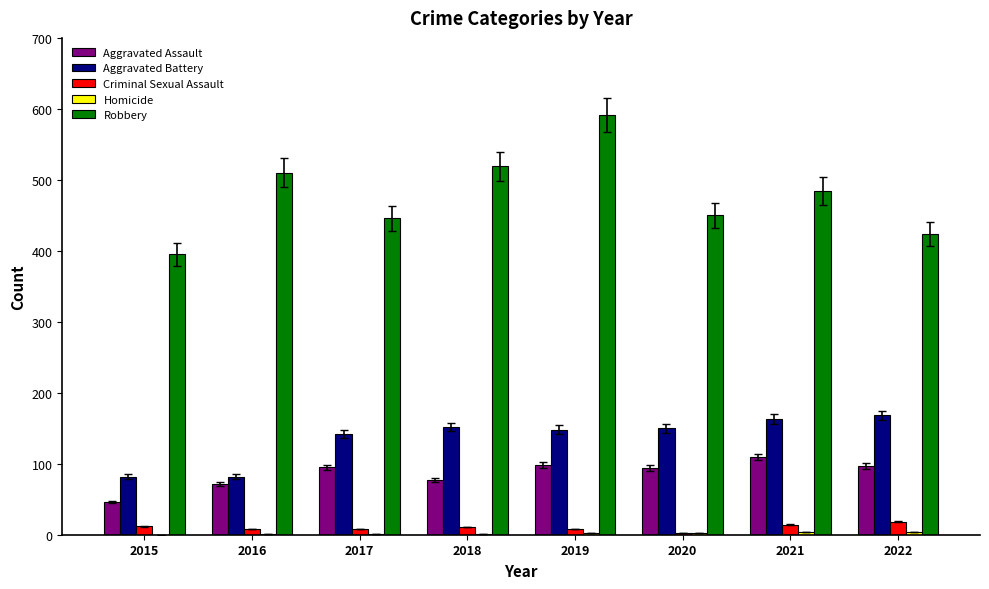

Are the bars grouped side by side (vs. stacked)?

Yes